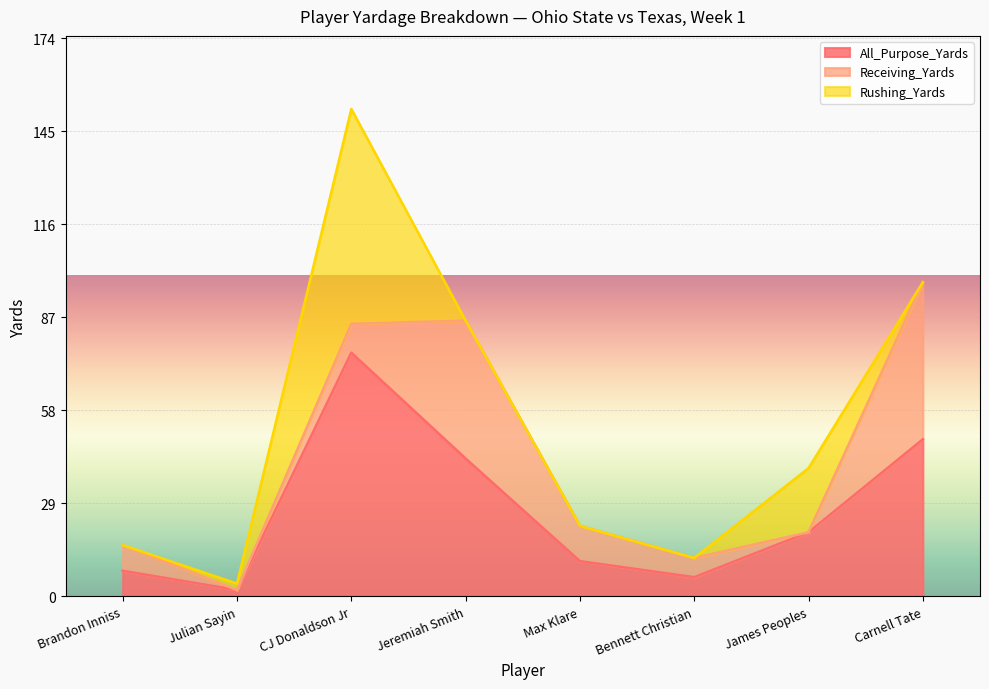

Which series ends up on top after the final intersection of Rushing_Yards and Receiving_Yards?

Receiving_Yards